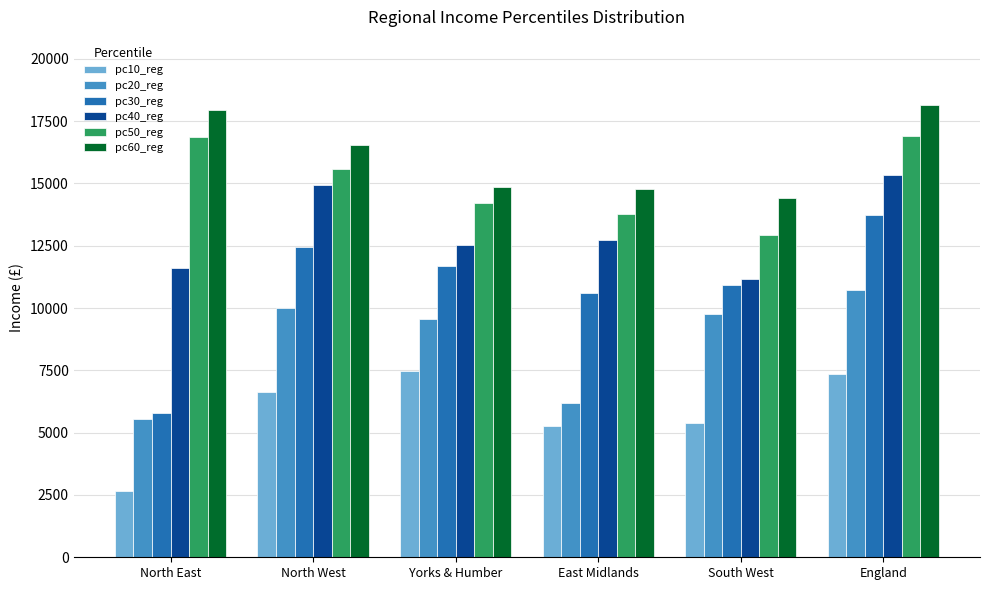

What is the value of the pc10_reg bar at the 3rd from the left?

7459.2